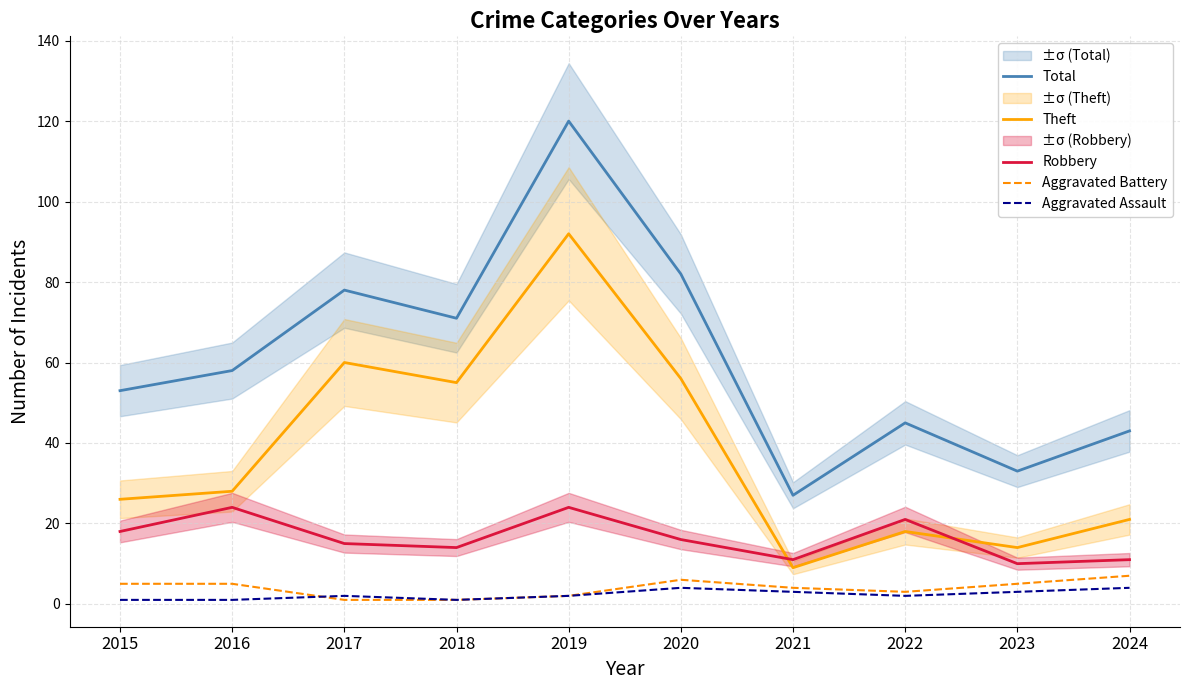

What is the minimum value shown in the chart?

1